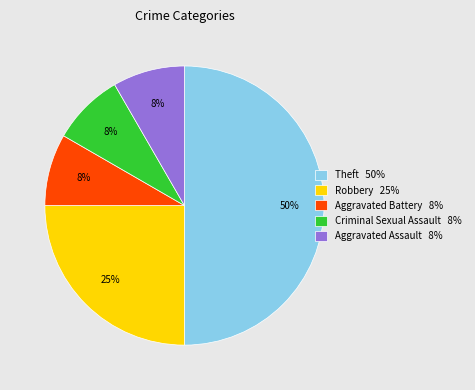

What is the ratio of the value at Aggravated Assault to the value at Aggravated Battery?

1.0